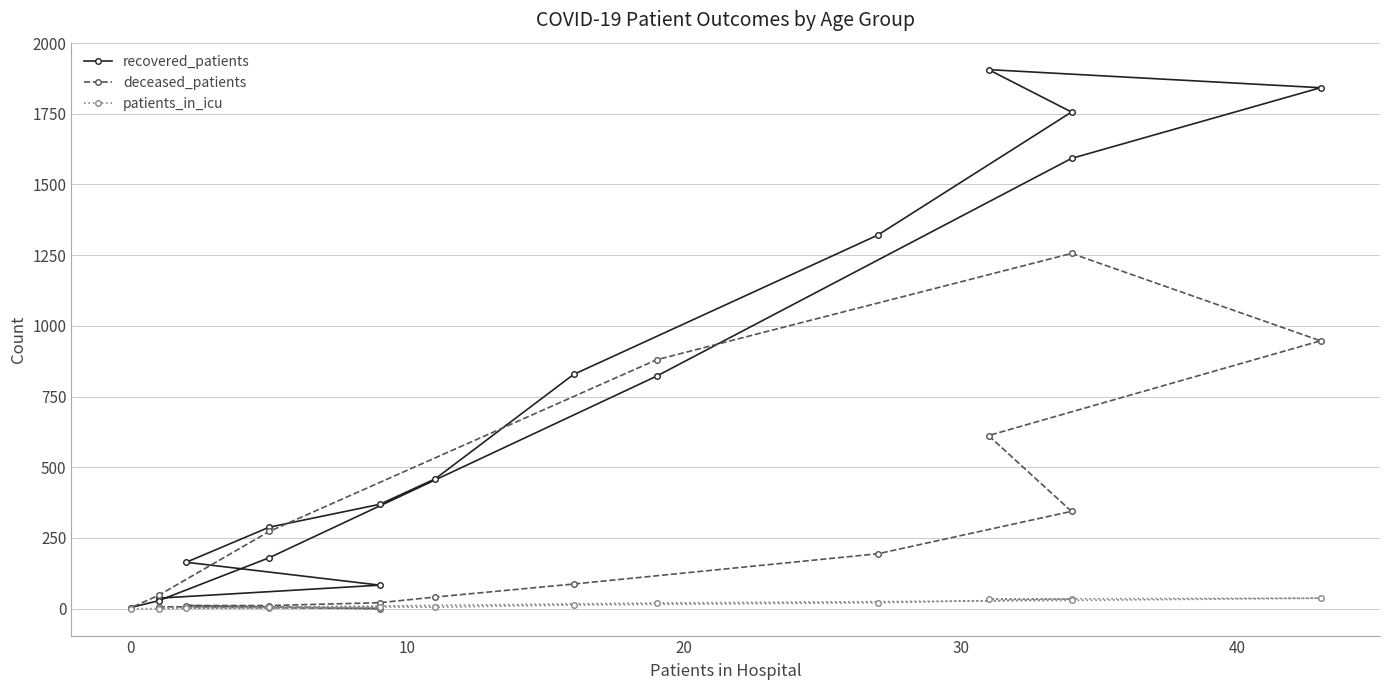

The recovered_patients series shows 149 at 0. True or false?

False